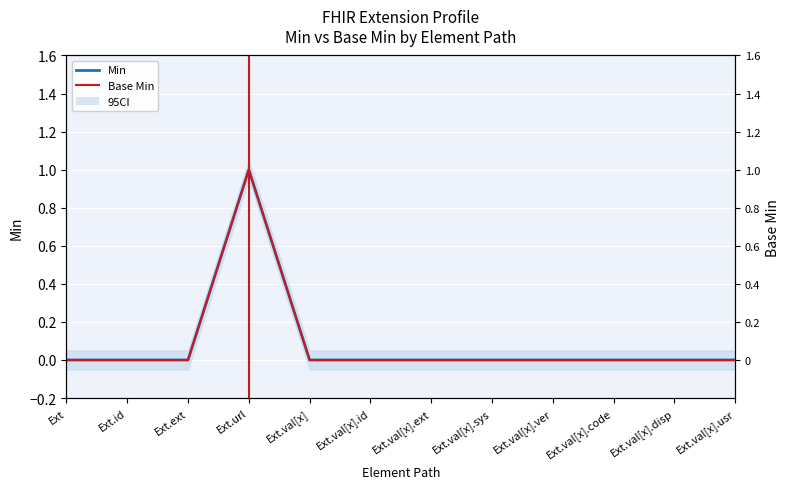

True or false: Min and Base Min intersect in this chart.

False